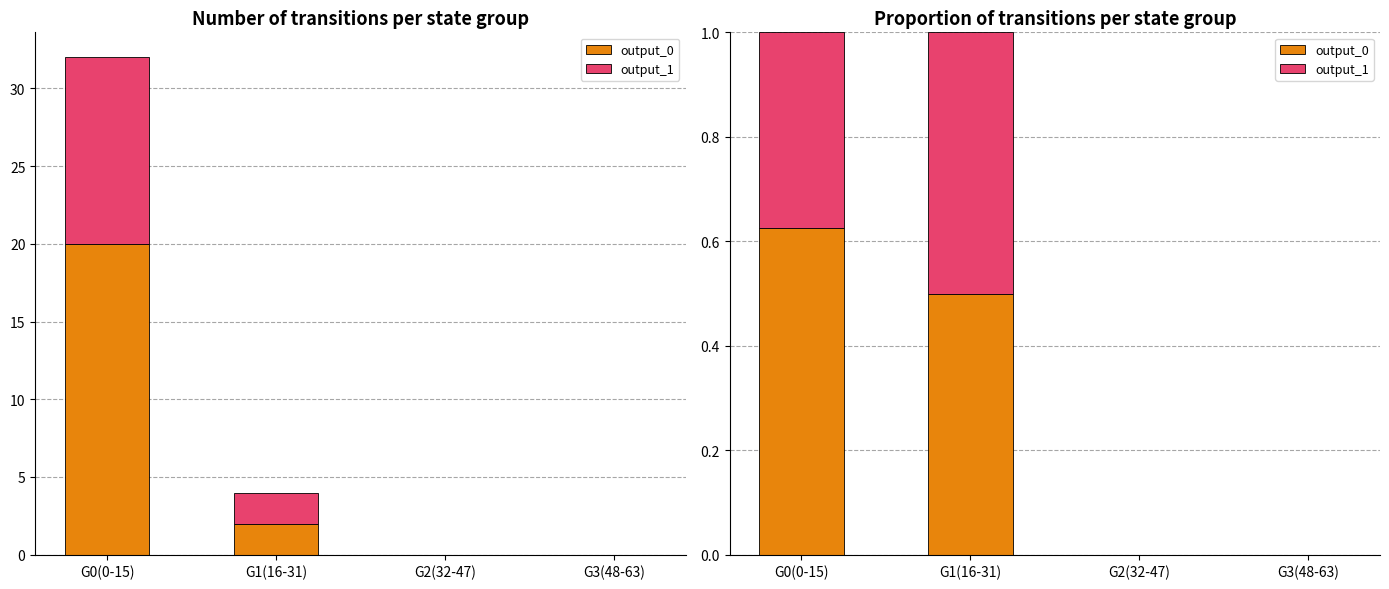

What is the highest value of the output_1 series?

0.5